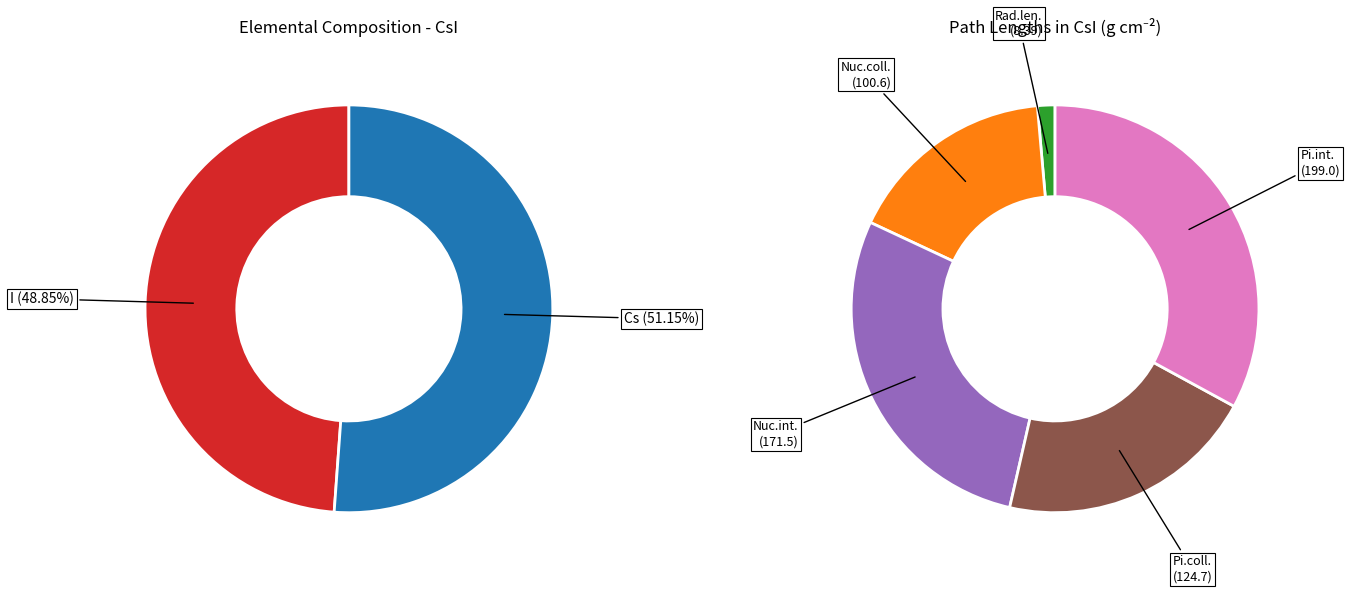

Rank the categories by value from lowest to highest.

I (Mass frac), Cs (Mass frac), Radiation length, Nuclear collision length, Pion collision length, Nuclear interaction length, Pion interaction length